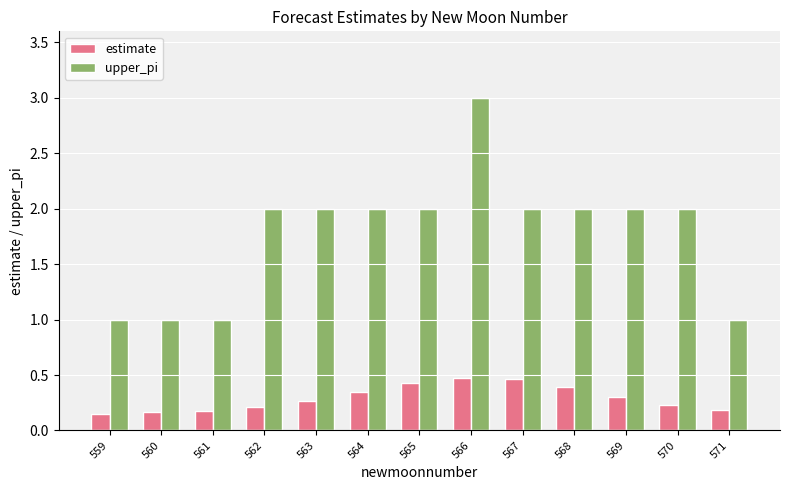

List the series in order of their overall mean, lowest first.

estimate, upper_pi